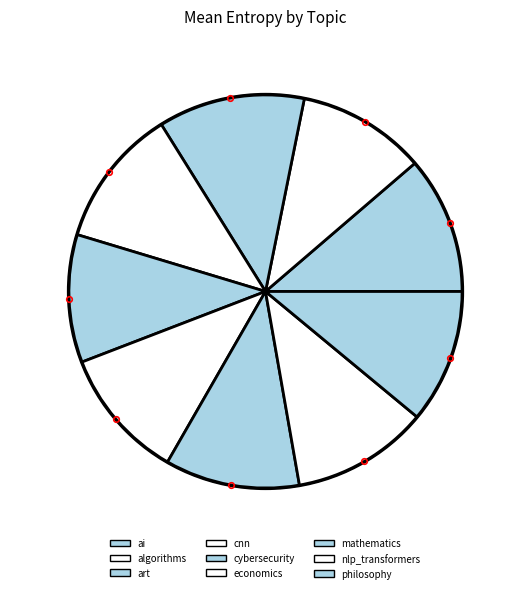

Combined, what portion of the pie is cnn and mathematics?

22.5%